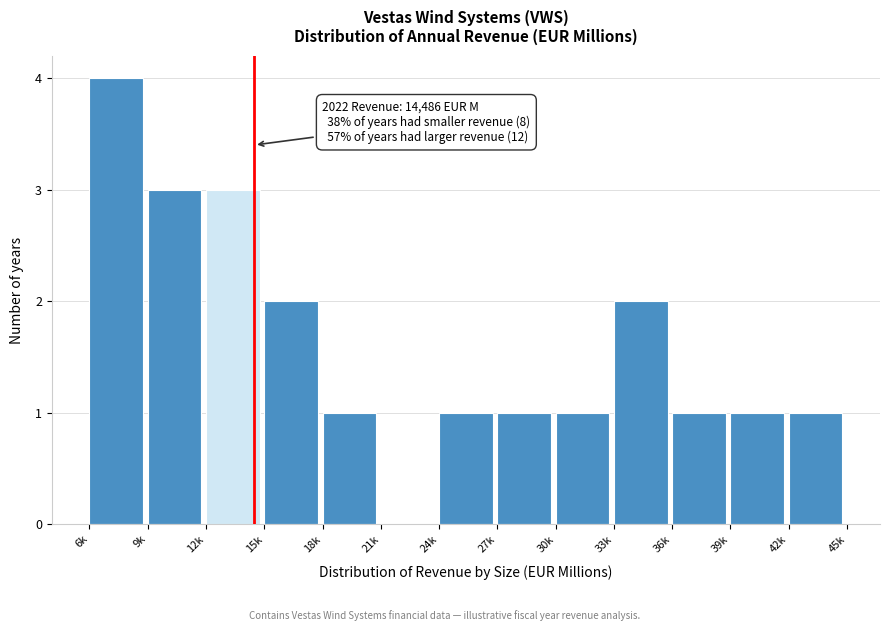

Reading right to left, transcribe all the data shown in this chart.

42k=1	39k=1	36k=1	33k=2	30k=1	27k=1	24k=1	21k=0	18k=1	15k=2	12k=3	9k=3	6k=4